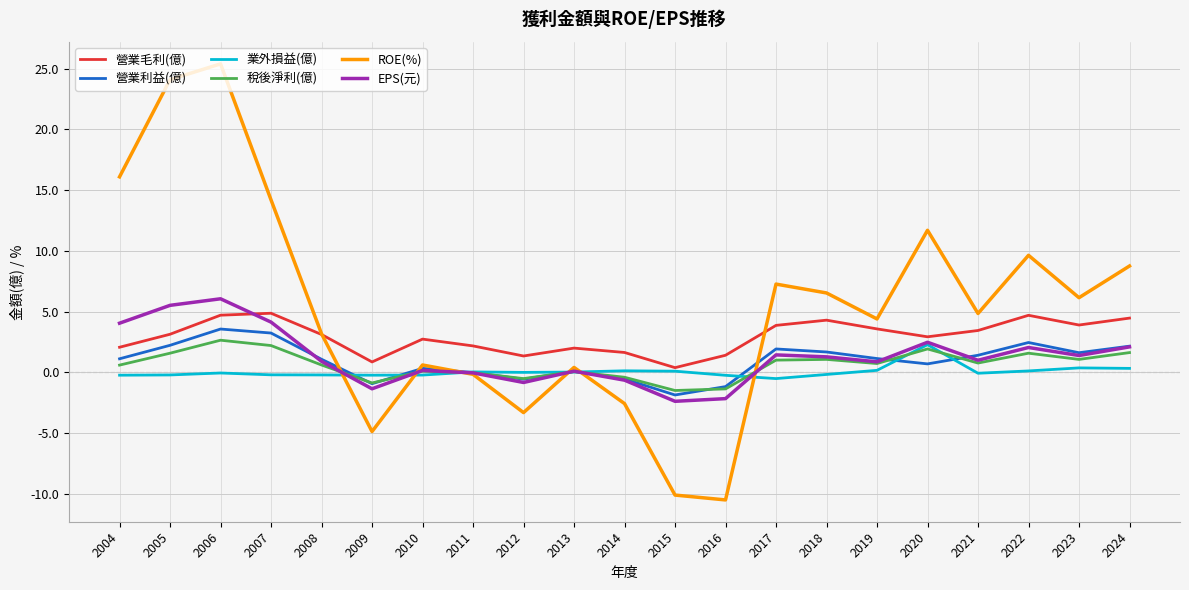

Is this an area chart (filled region under the line)?

No